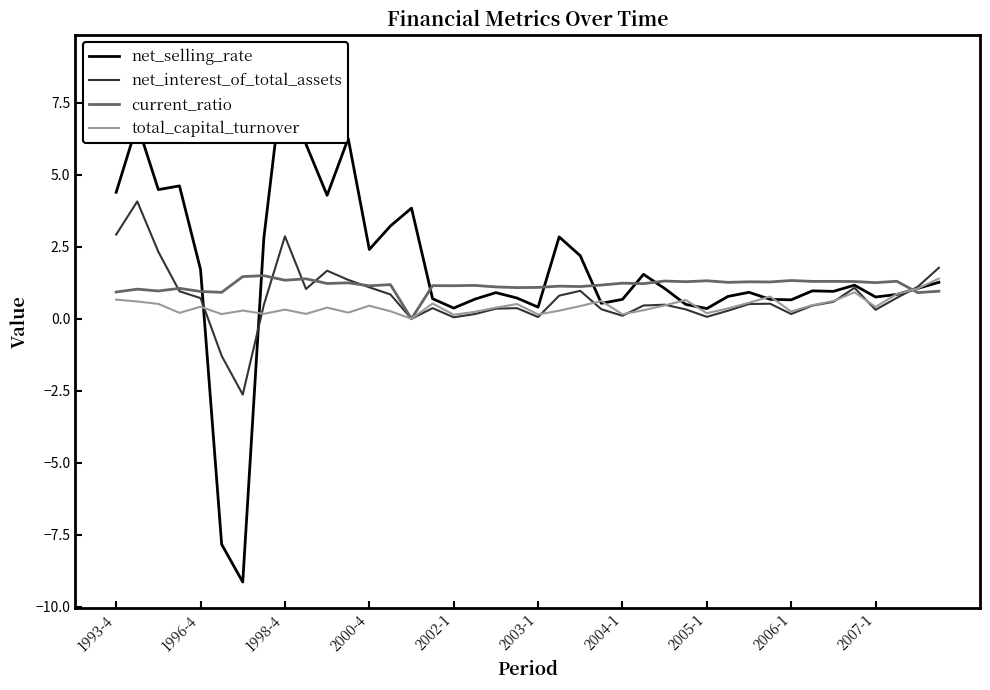

The current_ratio series shows 1.3 at 31. True or false?

True